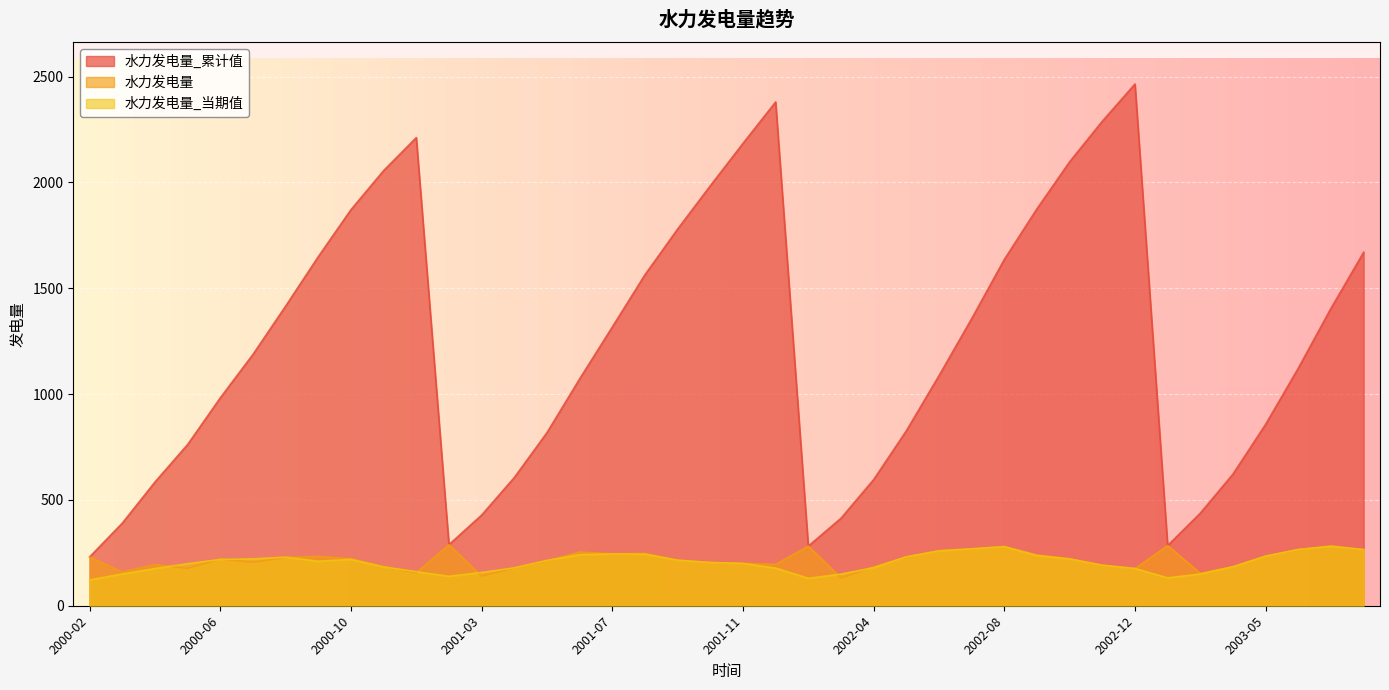

Rank the series by their maximum value, from highest to lowest.

水力发电量_累计值, 水力发电量, 水力发电量_当期值